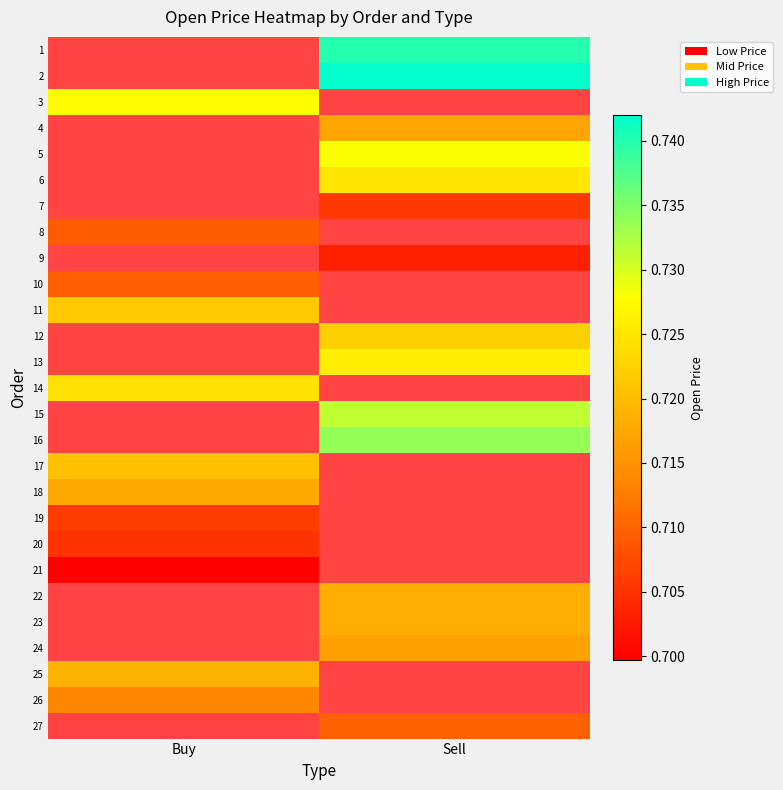

Is the value of 24 at Sell greater than the value of 7 at Sell?

Yes